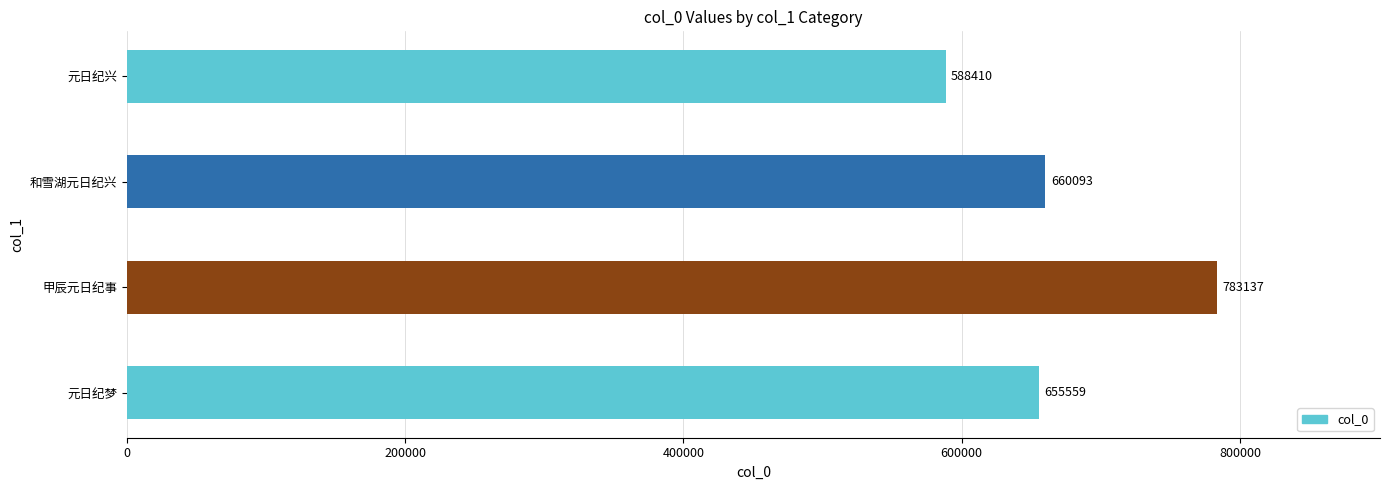

Are the bars grouped side by side (vs. stacked)?

No